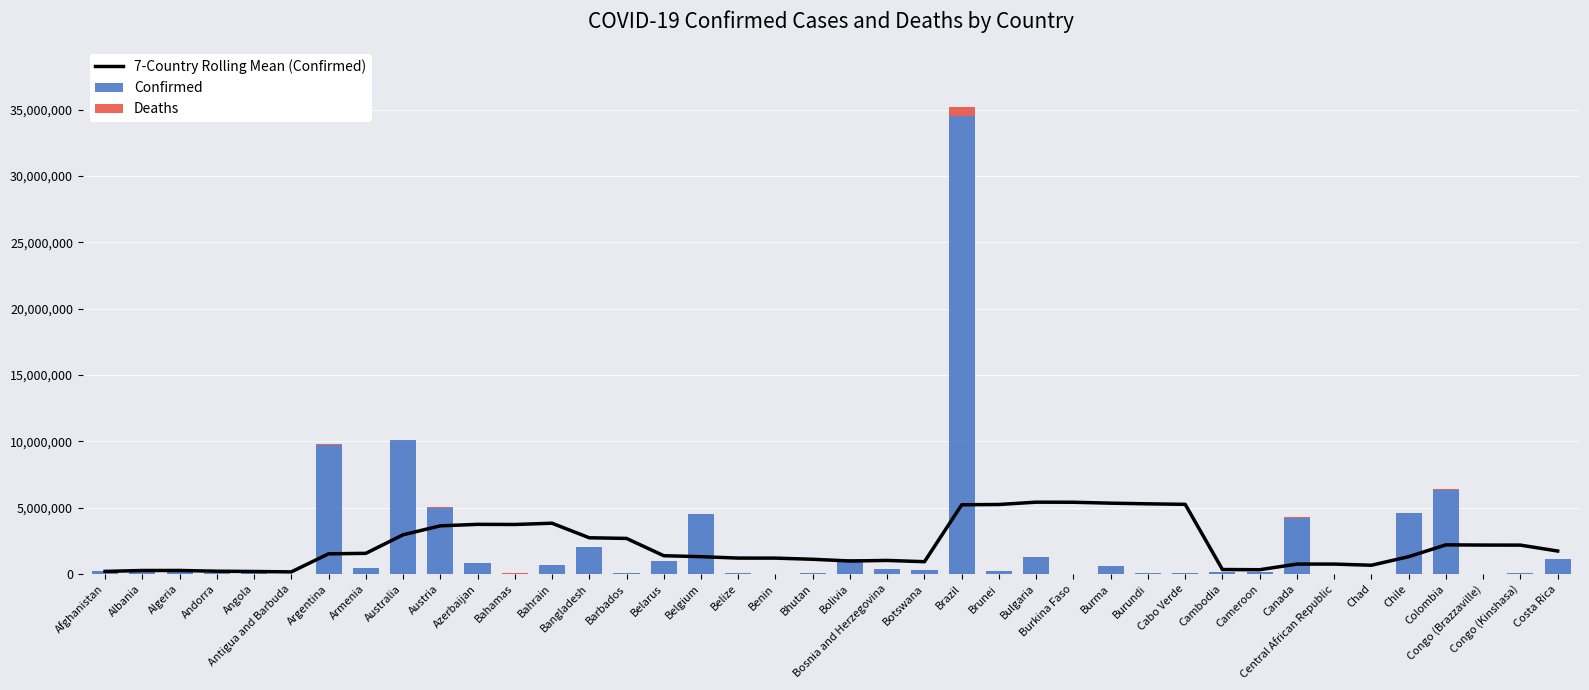

Where is 7-Country Rolling Mean (Confirmed) nearest to the value 2787445?

Bangladesh